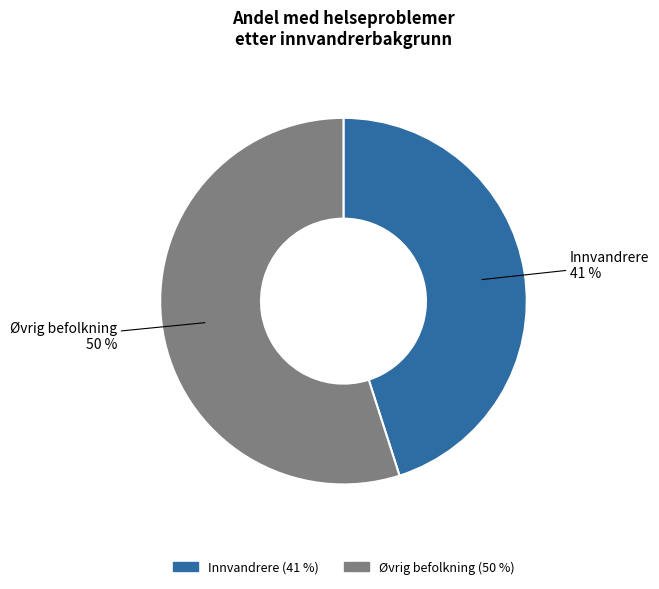

The Øvrig befolkning slice represents 55% of the pie. True or false?

True